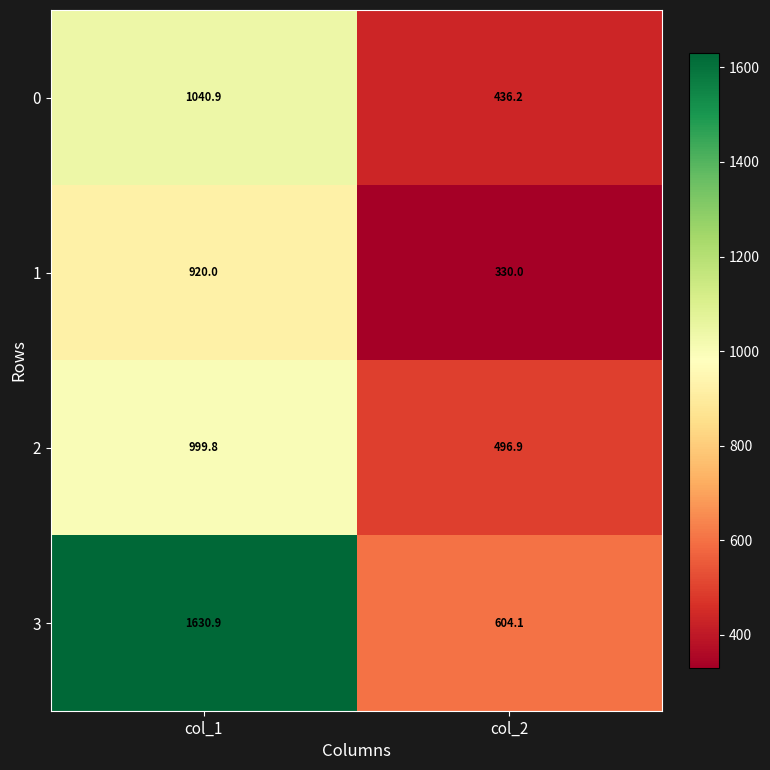

Where is 0 nearest to the value 738?

col_2